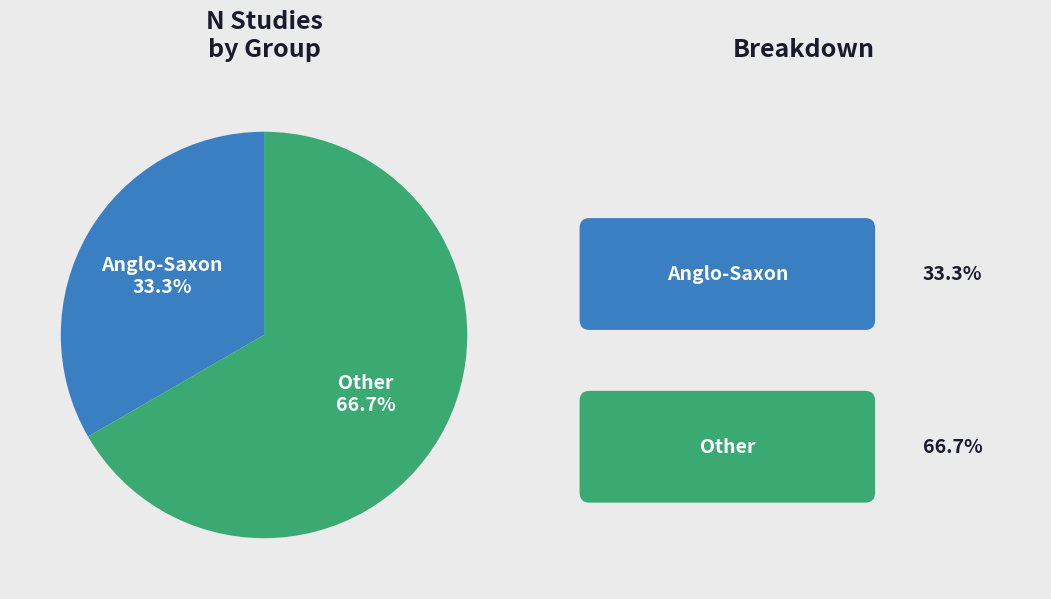

To the nearest percent, what portion does Other represent?

67%